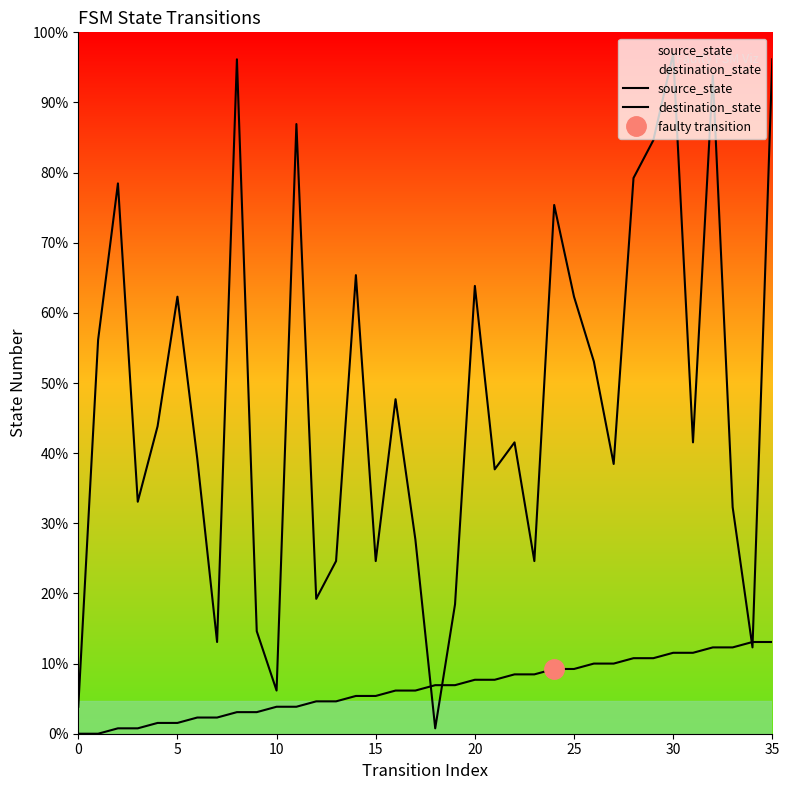

Does the chart display data point markers on the line(s)?

No